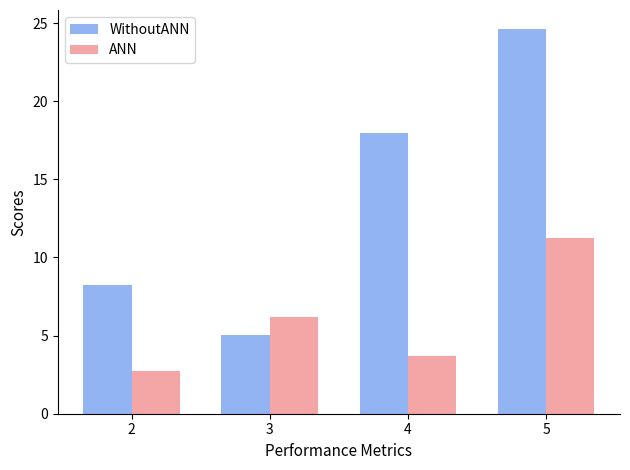

What is the difference between the second highest and minimum values in the ANN series?

3.4